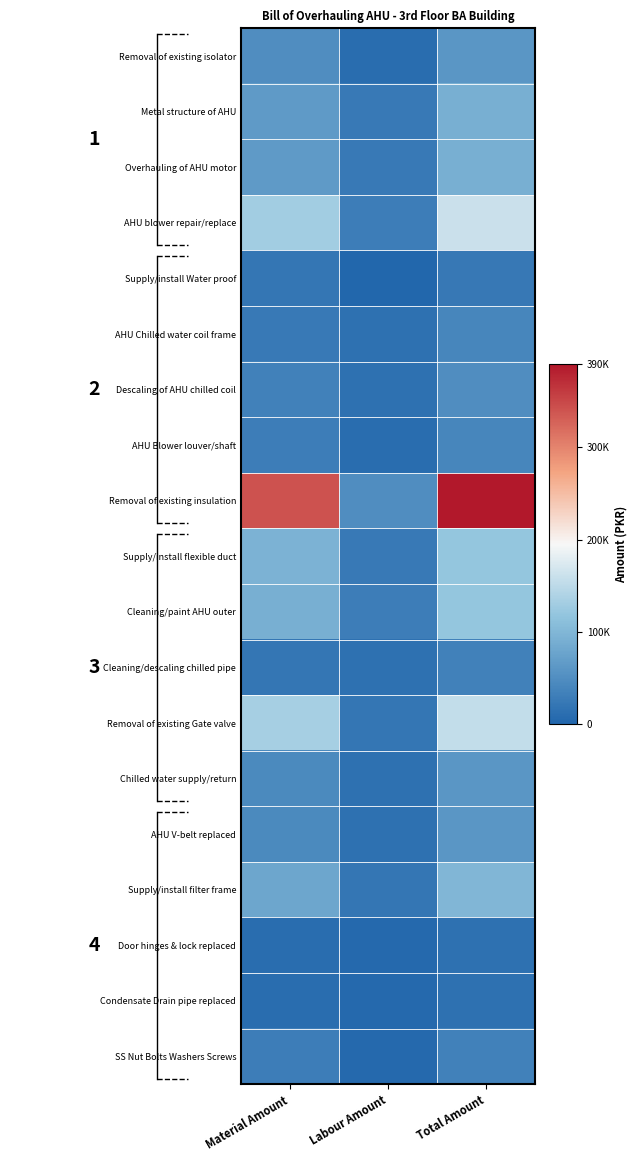

Reading left to right, extract all data points from this chart.

Removal of existing isolator: Material Amount=50000	Labour Amount=10000	Total Amount=60000
Metal structure of AHU: Material Amount=65000	Labour Amount=25000	Total Amount=90000
Overhauling of AHU motor: Material Amount=65000	Labour Amount=25000	Total Amount=90000
AHU blower repair/replace: Material Amount=130000	Labour Amount=30000	Total Amount=160000
Supply/install Water proof: Material Amount=20000	Labour Amount=3000	Total Amount=23000
AHU Chilled water coil frame: Material Amount=25000	Labour Amount=15000	Total Amount=40000
Descaling of AHU chilled coil: Material Amount=35000	Labour Amount=15000	Total Amount=50000
AHU Blower louver/shaft: Material Amount=30000	Labour Amount=10000	Total Amount=40000
Removal of existing insulation: Material Amount=340000	Labour Amount=50000	Total Amount=390000
Supply/install flexible duct: Material Amount=95000	Labour Amount=25000	Total Amount=120000
Cleaning/paint AHU outer: Material Amount=90000	Labour Amount=30000	Total Amount=120000
Cleaning/descaling chilled pipe: Material Amount=20000	Labour Amount=15000	Total Amount=35000
Removal of existing Gate valve: Material Amount=134000	Labour Amount=20000	Total Amount=154000
Chilled water supply/return: Material Amount=45000	Labour Amount=15000	Total Amount=60000
AHU V-belt replaced: Material Amount=45000	Labour Amount=15000	Total Amount=60000
Supply/install filter frame: Material Amount=80000	Labour Amount=20000	Total Amount=100000
Door hinges & lock replaced: Material Amount=10000	Labour Amount=5000	Total Amount=15000
Condensate Drain pipe replaced: Material Amount=10000	Labour Amount=5000	Total Amount=15000
SS Nut Bolts Washers Screws: Material Amount=30000	Labour Amount=5000	Total Amount=35000